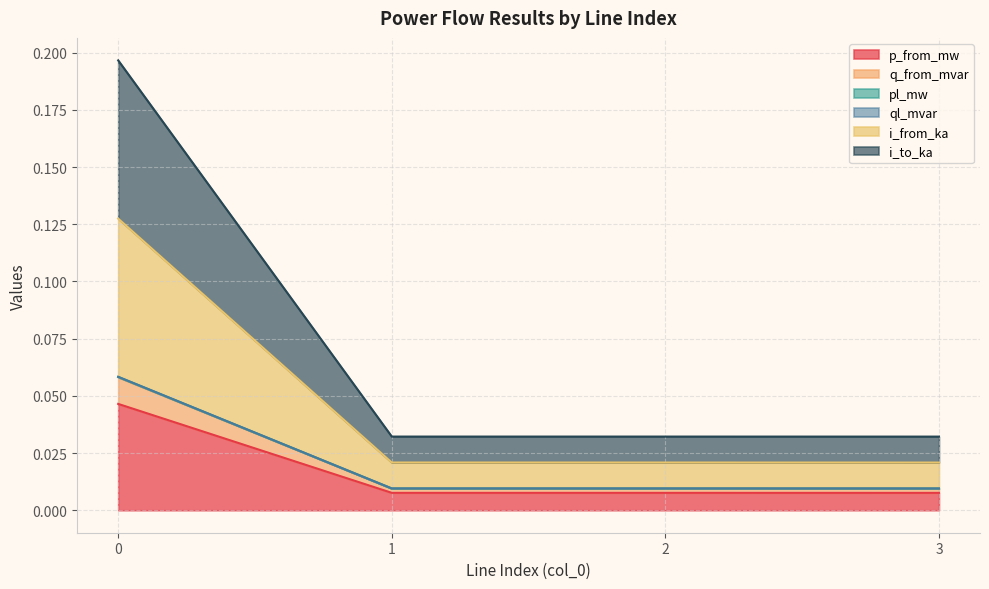

Rank the series by their maximum value, from lowest to highest.

p_from_mw, q_from_mvar, ql_mvar, pl_mw, i_to_ka, i_from_ka